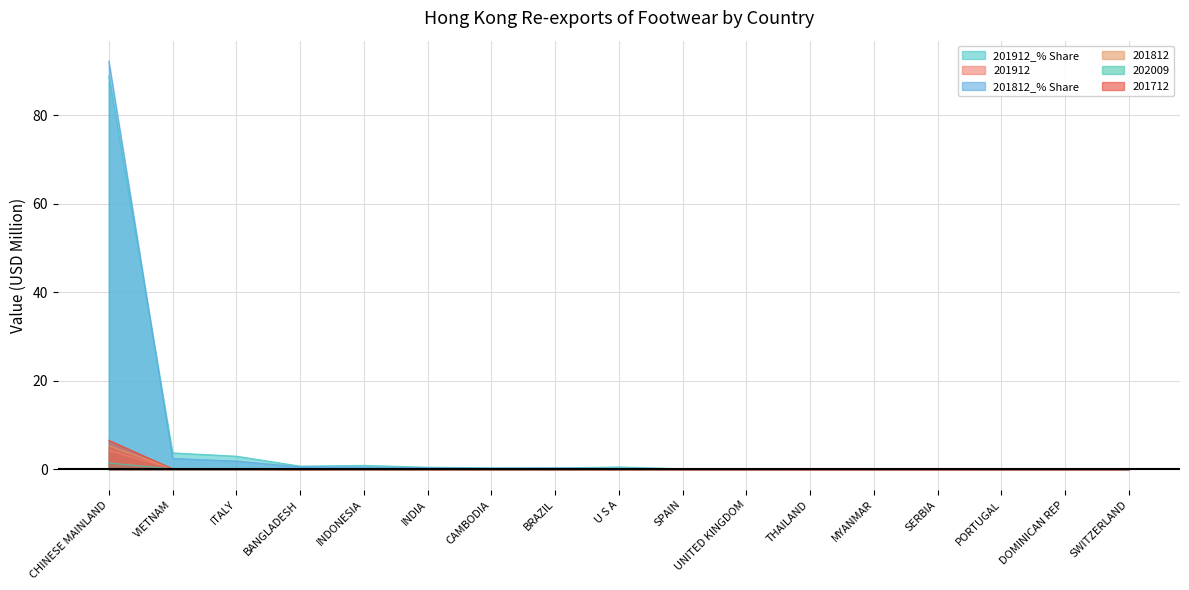

What are all the series names shown in the legend?

201912_% Share, 201912, 201812_% Share, 201812, 202009, 201712